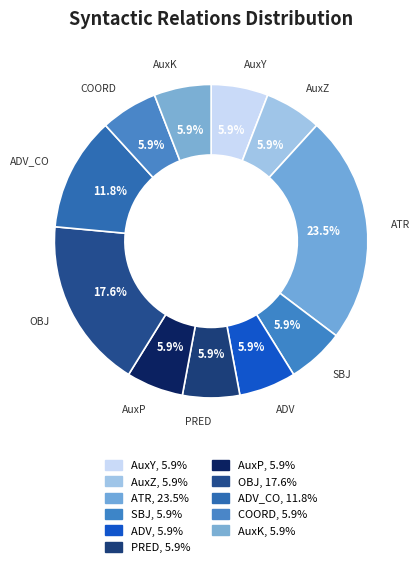

How many segments does this pie chart have?

11